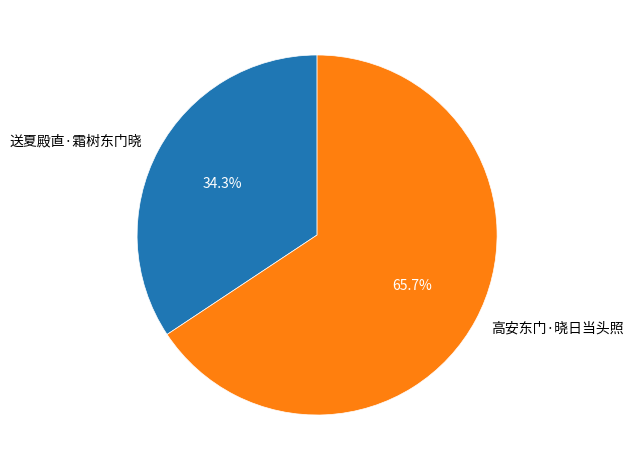

How many segments does this pie chart have?

2